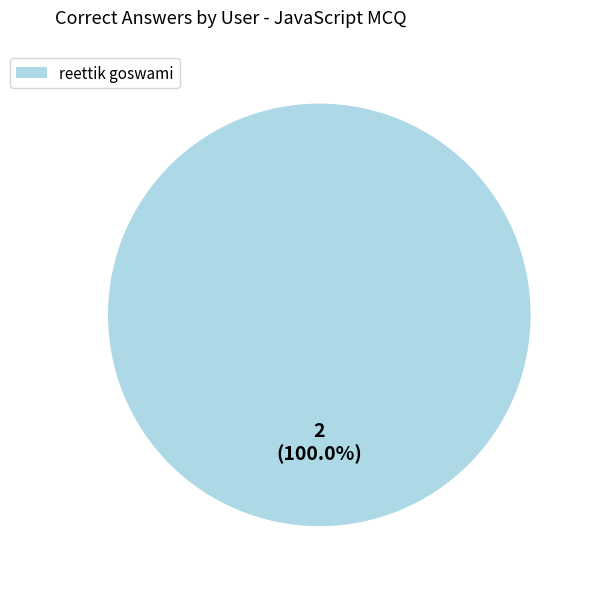

True or false: reettik goswami accounts for 100% of the total.

True